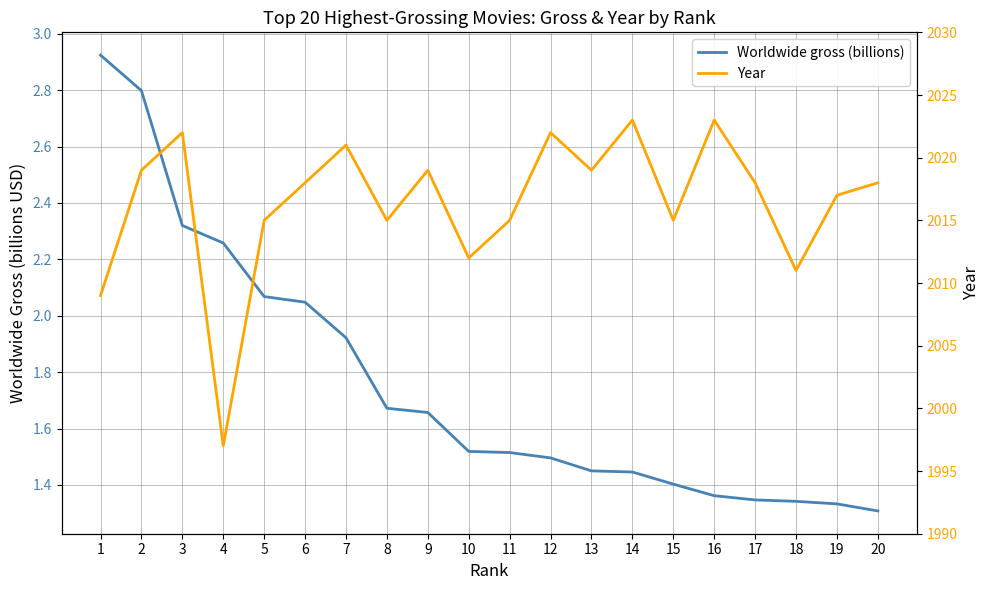

At 16, list the series in order from smallest to largest.

Worldwide gross (billions), Year